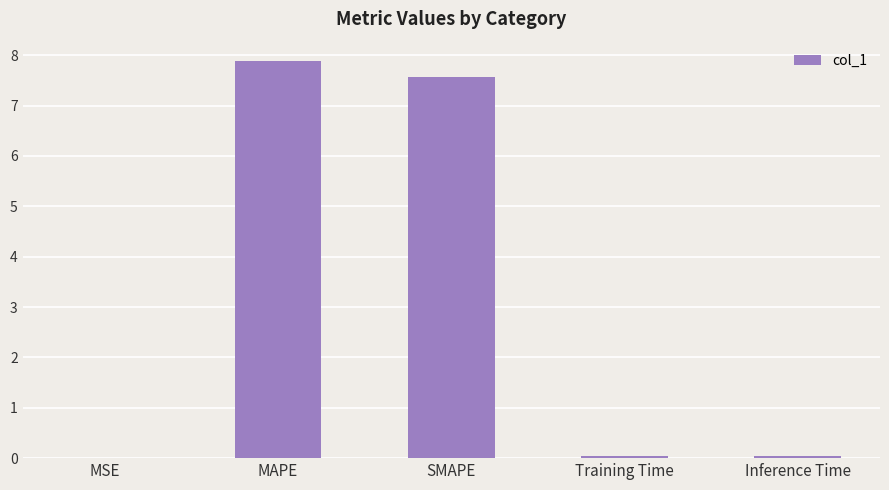

The chart shows a value of 0.0 at Training Time. True or false?

True